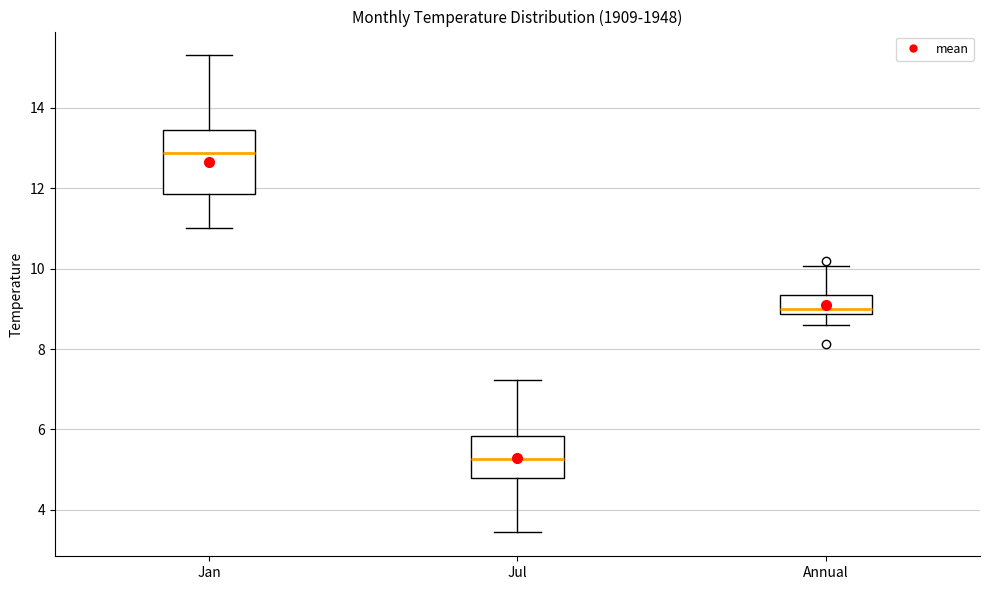

Reading left to right, read every box against the y-axis: the position of its median line, the range the box covers, and the ends of its whiskers. The values are not printed on the chart, so give them approximately, as read against the axis.

Jan: median 12.8, box 11.8 to 13.4, whiskers 11.0 to 15.4
Jul: median 5.2, box 4.8 to 5.8, whiskers 3.4 to 7.2
Annual: median 9.0, box 8.8 to 9.4, whiskers 8.6 to 10.0